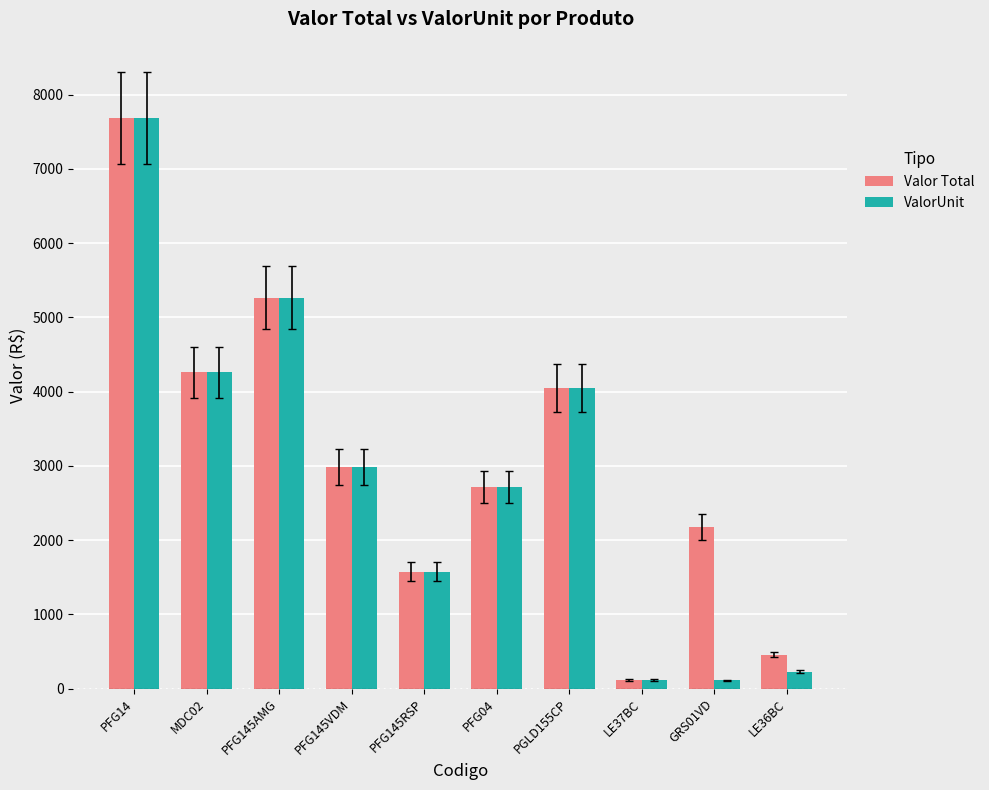

What is the difference between the Valor Total values at PFG14 and PGLD155CP?

3639.9